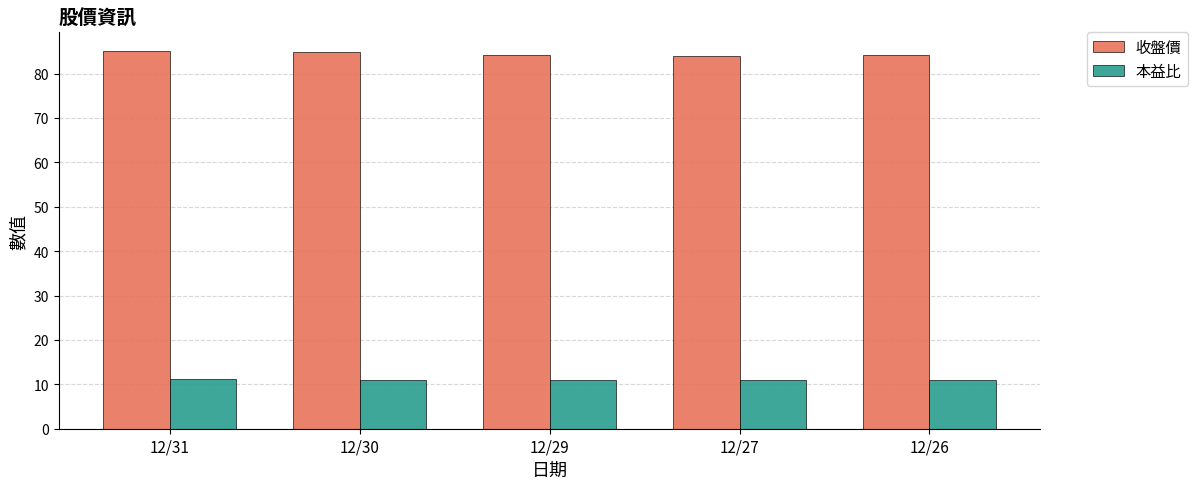

What is the average value of the 本益比 series?

11.0